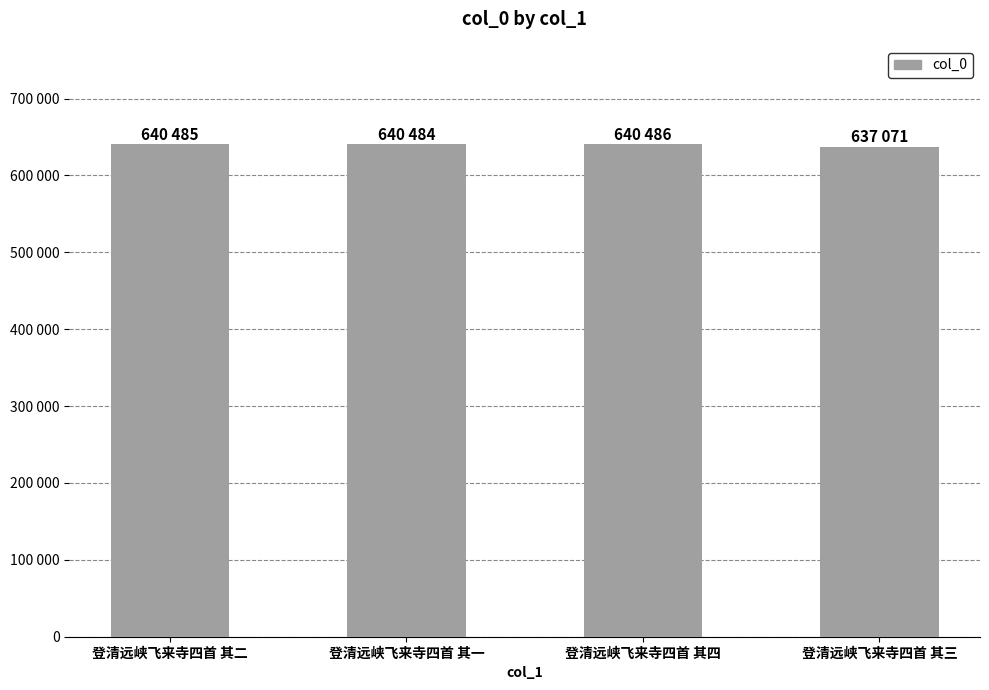

Which category has the highest value across all series?

登清远峡飞来寺四首 其四